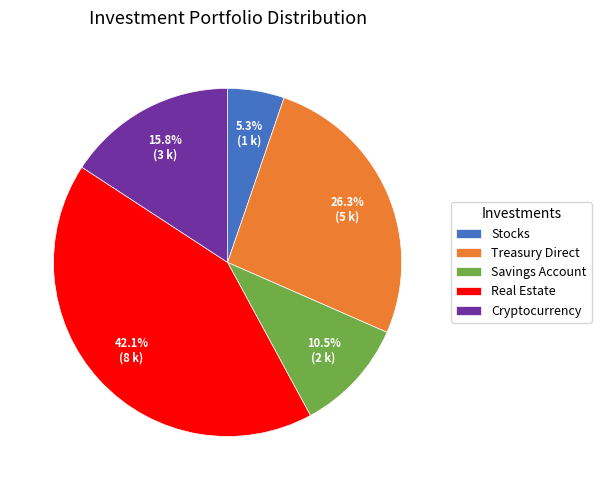

Rank the categories by value from lowest to highest.

Stocks, Savings Account, Cryptocurrency, Treasury Direct, Real Estate